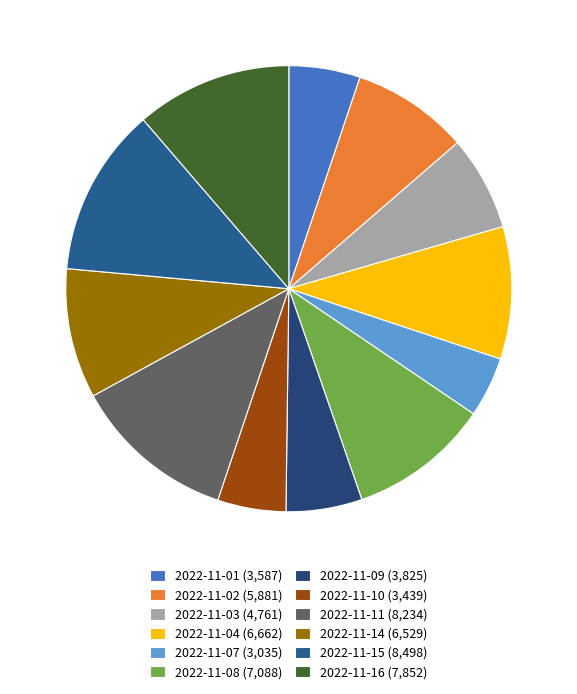

Which category has the biggest portion of the pie?

2022-11-15